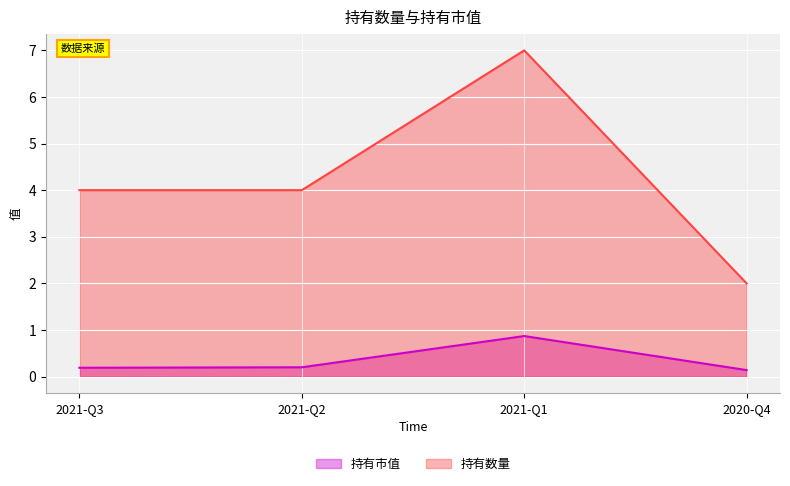

At which category does 持有数量 reach its first local peak?

2021-Q1